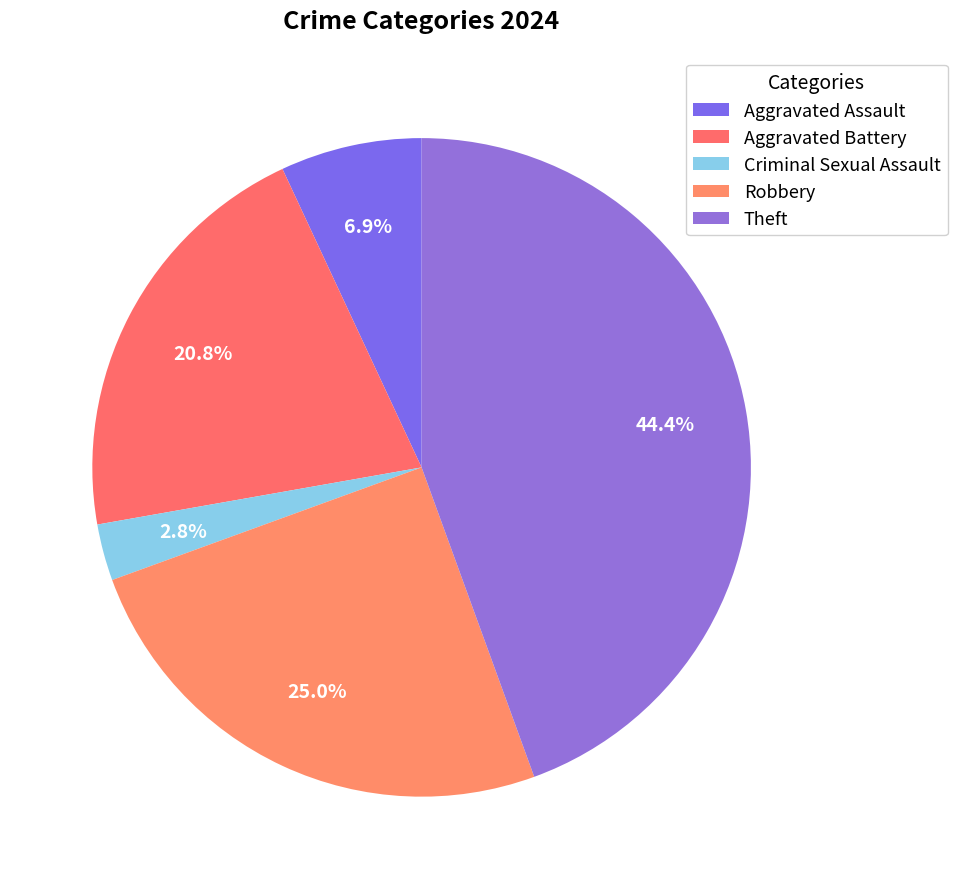

Is the sum of Theft and Aggravated Battery greater than half?

Yes